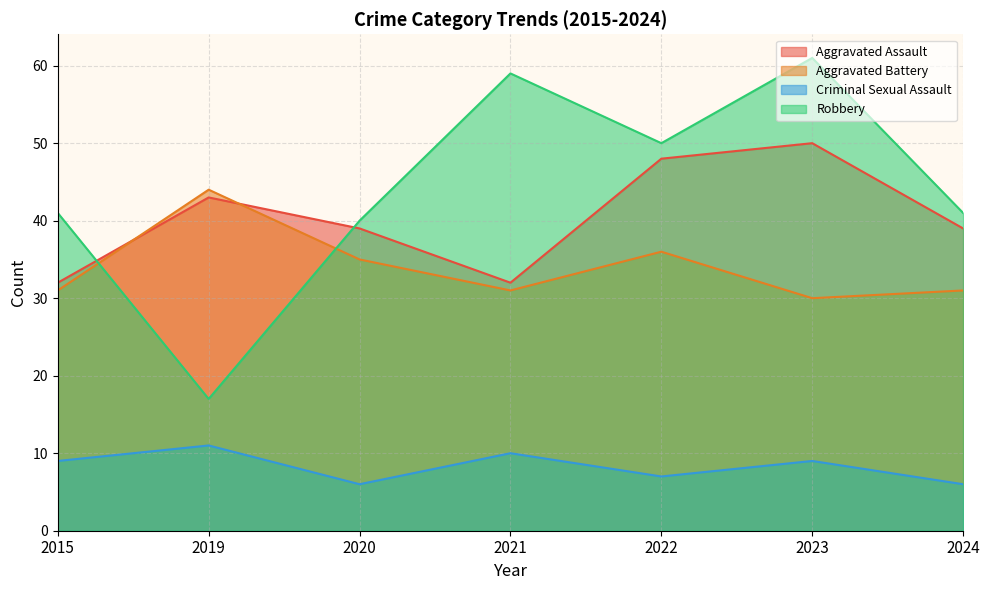

At which label is Robbery closest to 39?

2020